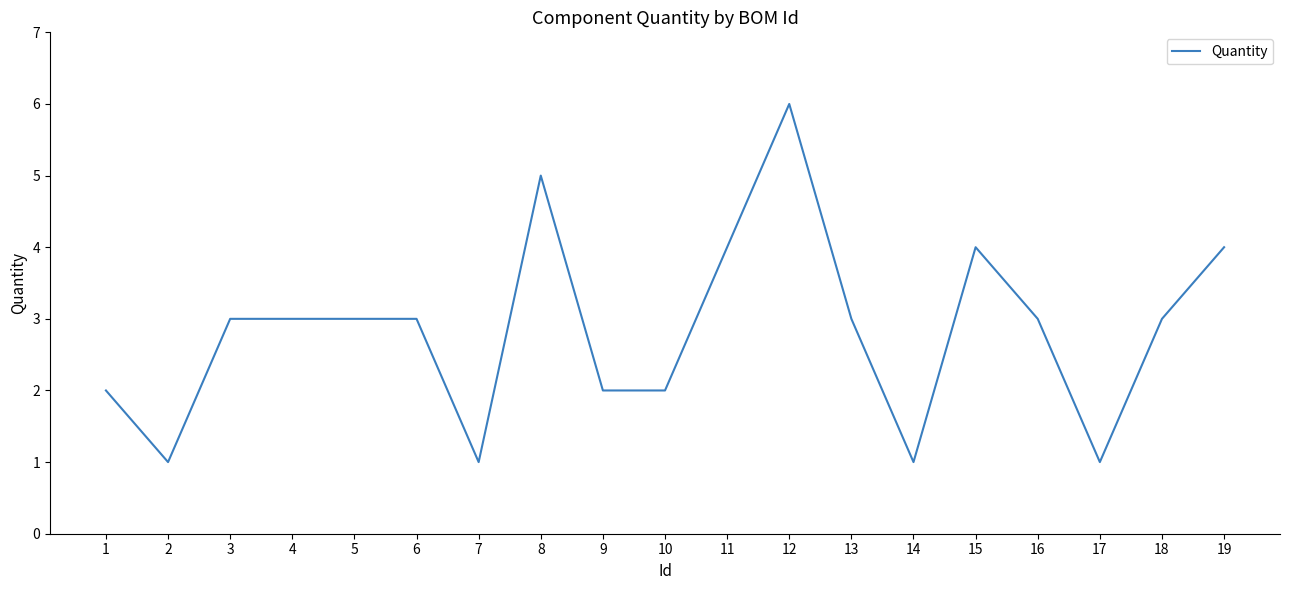

What value does the data have at 18?

3